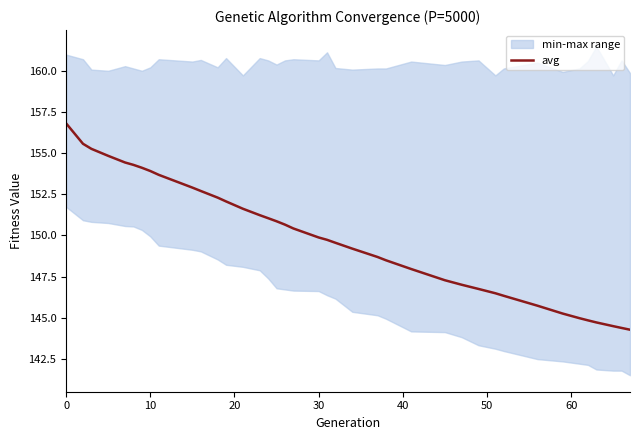

What is the greatest value displayed?

156.8